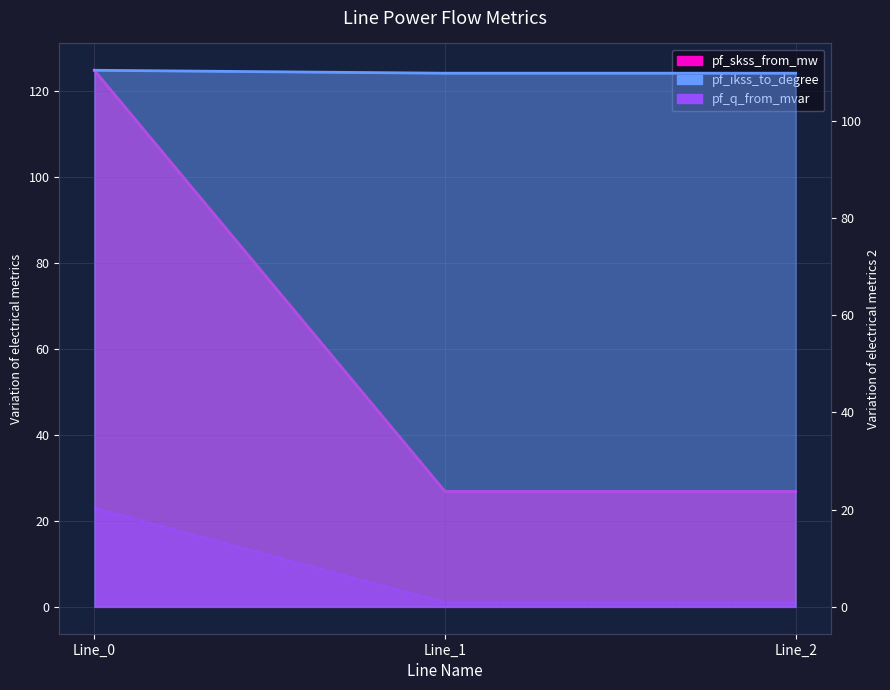

At how many categories does at least one series exceed 4?

3